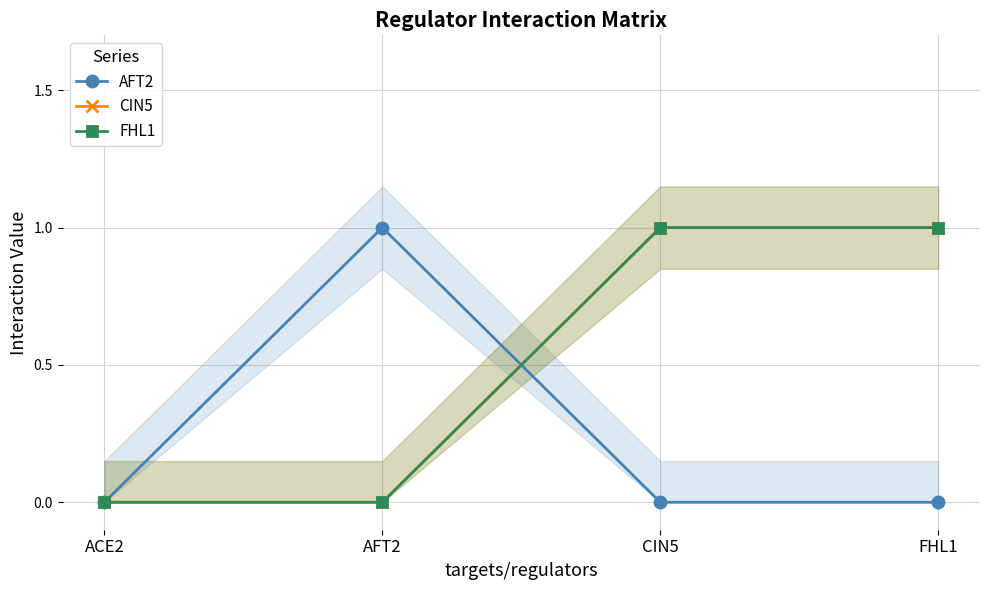

At how many categories does at least one series exceed 0?

3